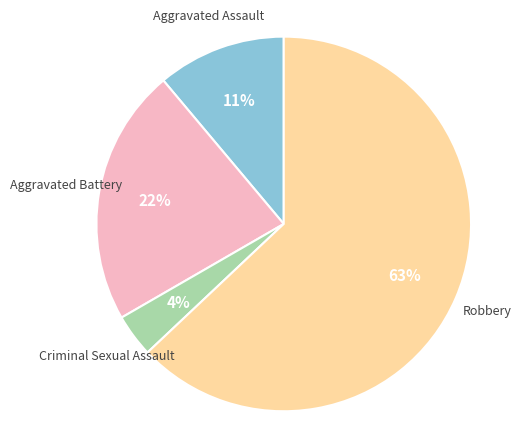

To the nearest percent, what is the average slice percentage?

25%